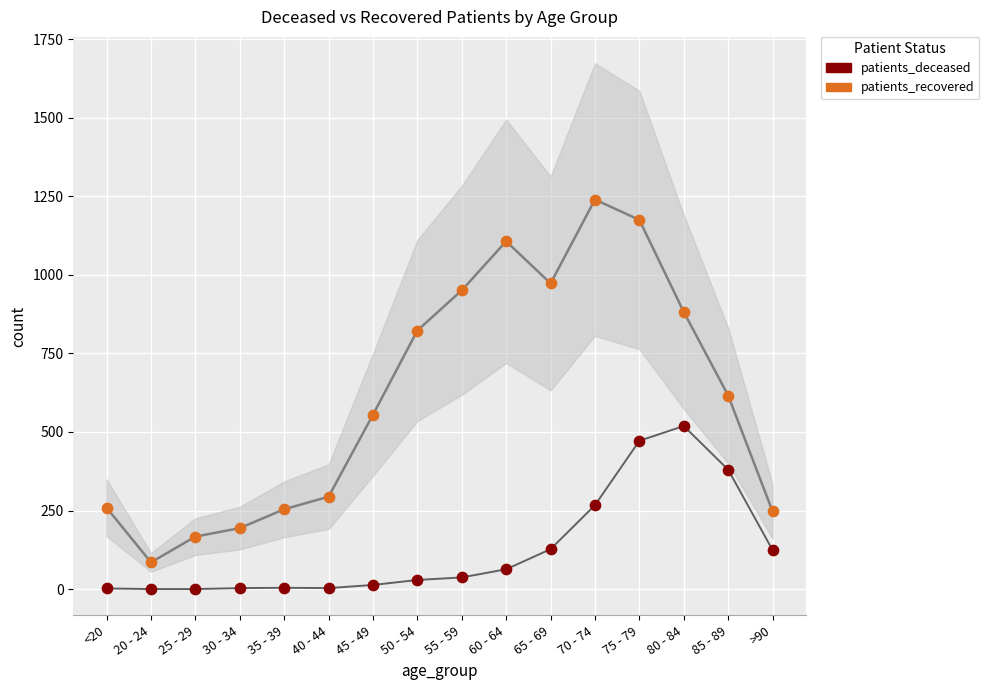

Across all data points, what is the range of Y values (max minus min)?

1240